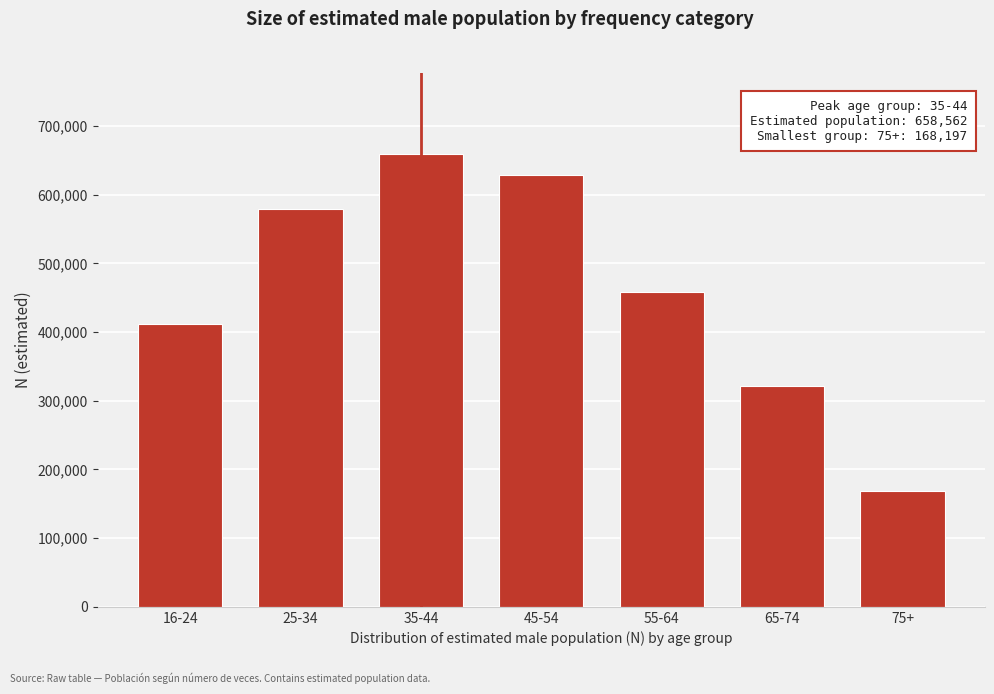

Reading right to left, extract all data points from this chart.

168197	321779	458729	628836	658562	578477	411149